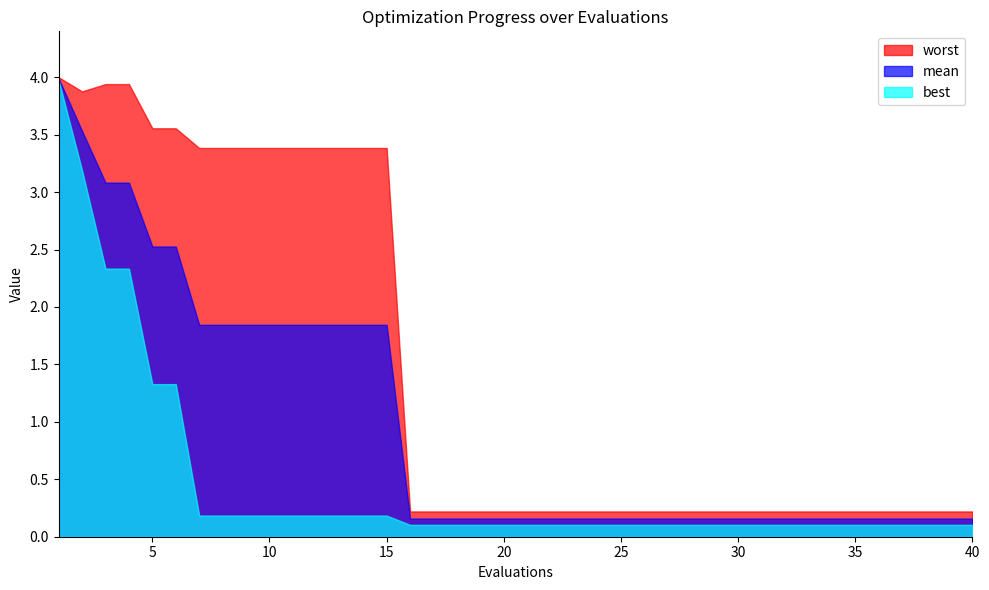

Reading left to right, list all the values displayed in this chart.

mean: 4.0	3.5	3.1	3.1	2.5	2.5	1.8	1.8	1.8	1.8	1.8	1.8	1.8	1.8	1.8	0.2	0.2	0.2	0.2	0.2	0.2	0.2	0.2	0.2	0.2	0.2	0.2	0.2	0.2	0.2	0.2	0.2	0.2	0.2	0.2	0.2	0.2	0.2	0.2	0.2
best: 4.0	3.2	2.3	2.3	1.3	1.3	0.2	0.2	0.2	0.2	0.2	0.2	0.2	0.2	0.2	0.1	0.1	0.1	0.1	0.1	0.1	0.1	0.1	0.1	0.1	0.1	0.1	0.1	0.1	0.1	0.1	0.1	0.1	0.1	0.1	0.1	0.1	0.1	0.1	0.1
worst: 4.0	3.9	3.9	3.9	3.6	3.6	3.4	3.4	3.4	3.4	3.4	3.4	3.4	3.4	3.4	0.2	0.2	0.2	0.2	0.2	0.2	0.2	0.2	0.2	0.2	0.2	0.2	0.2	0.2	0.2	0.2	0.2	0.2	0.2	0.2	0.2	0.2	0.2	0.2	0.2